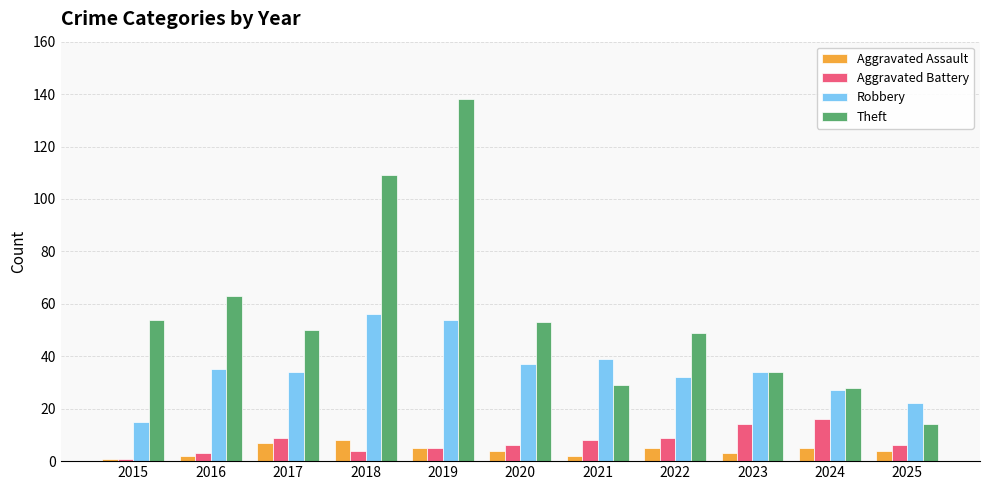

What is the approximate value of Theft at 2022, to the nearest 10?

50